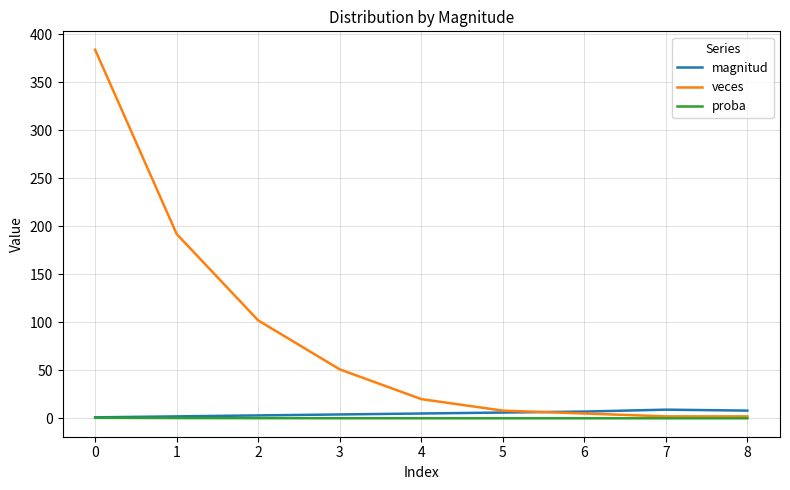

What is the maximum value shown in the chart?

384.0